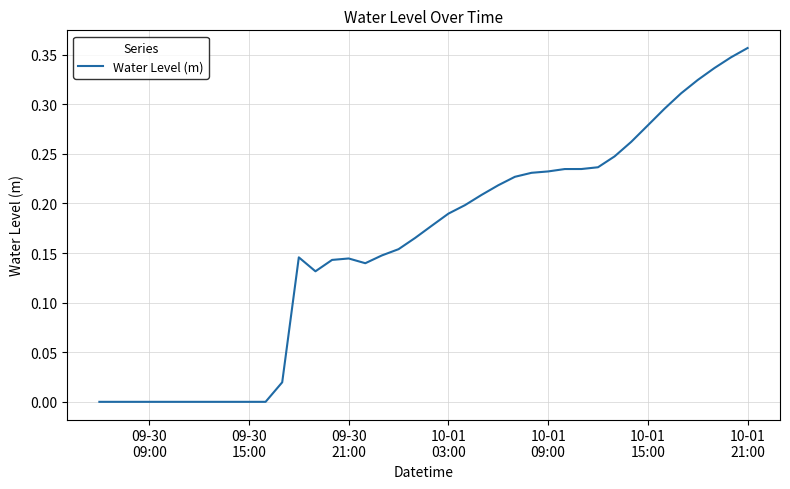

What is the average value?

0.2